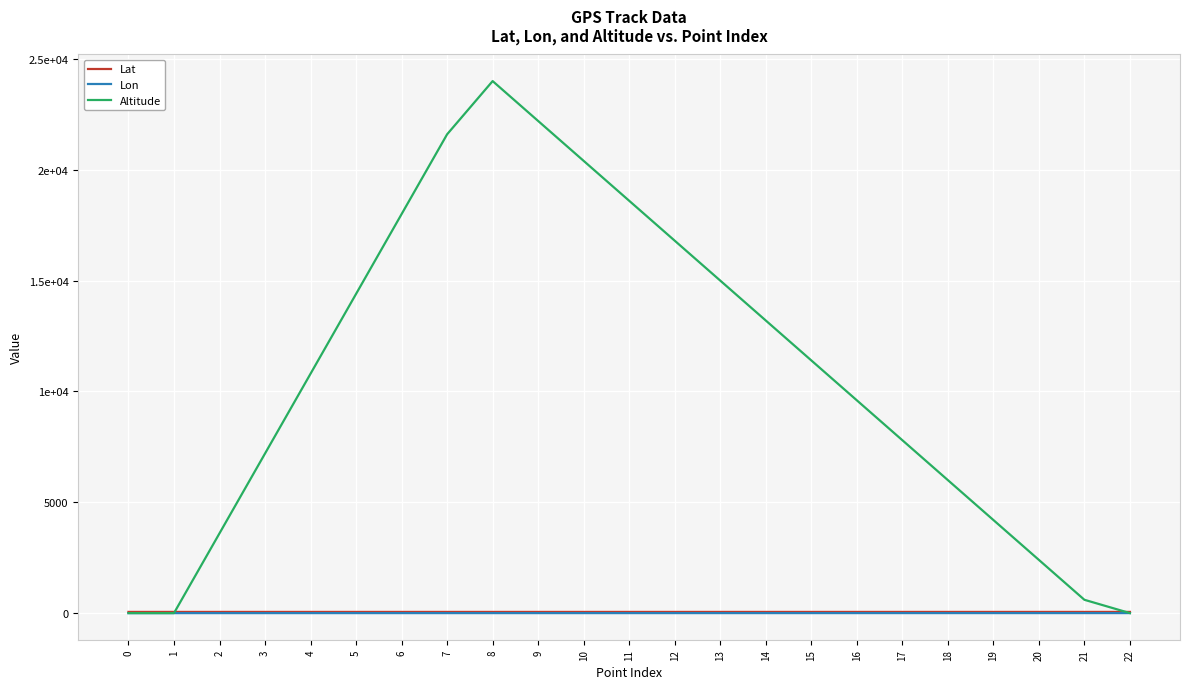

What are all the series names shown in the legend?

Lat, Lon, Altitude